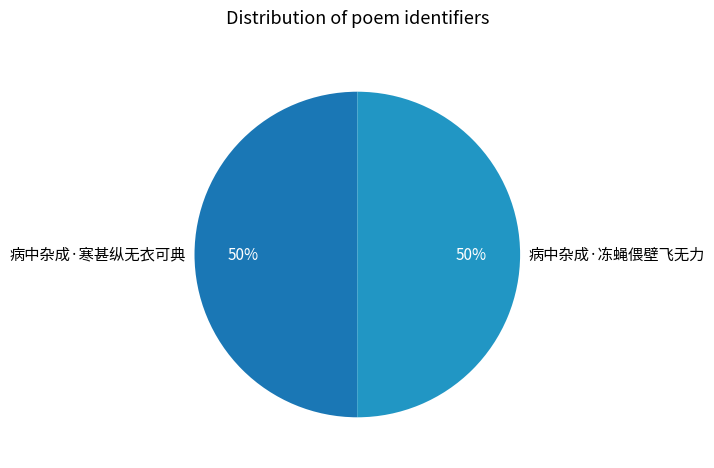

Combined, do 病中杂成·寒甚纵无衣可典 and 病中杂成·冻蝇偎壁飞无力 account for over 50%?

Yes